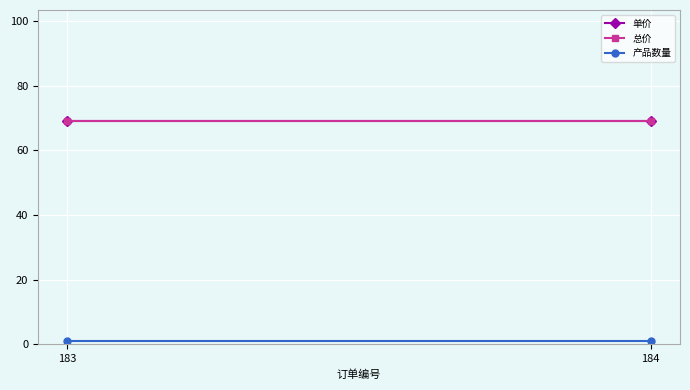

Reading right to left, list all the values displayed in this chart.

单价: 69	69
总价: 69	69
产品数量: 1	1